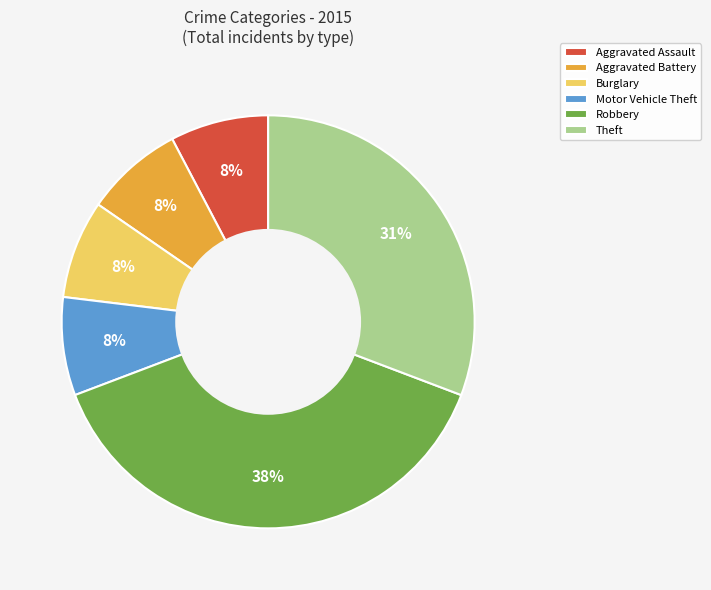

Do Motor Vehicle Theft and Robbery together represent more than half of the pie?

No